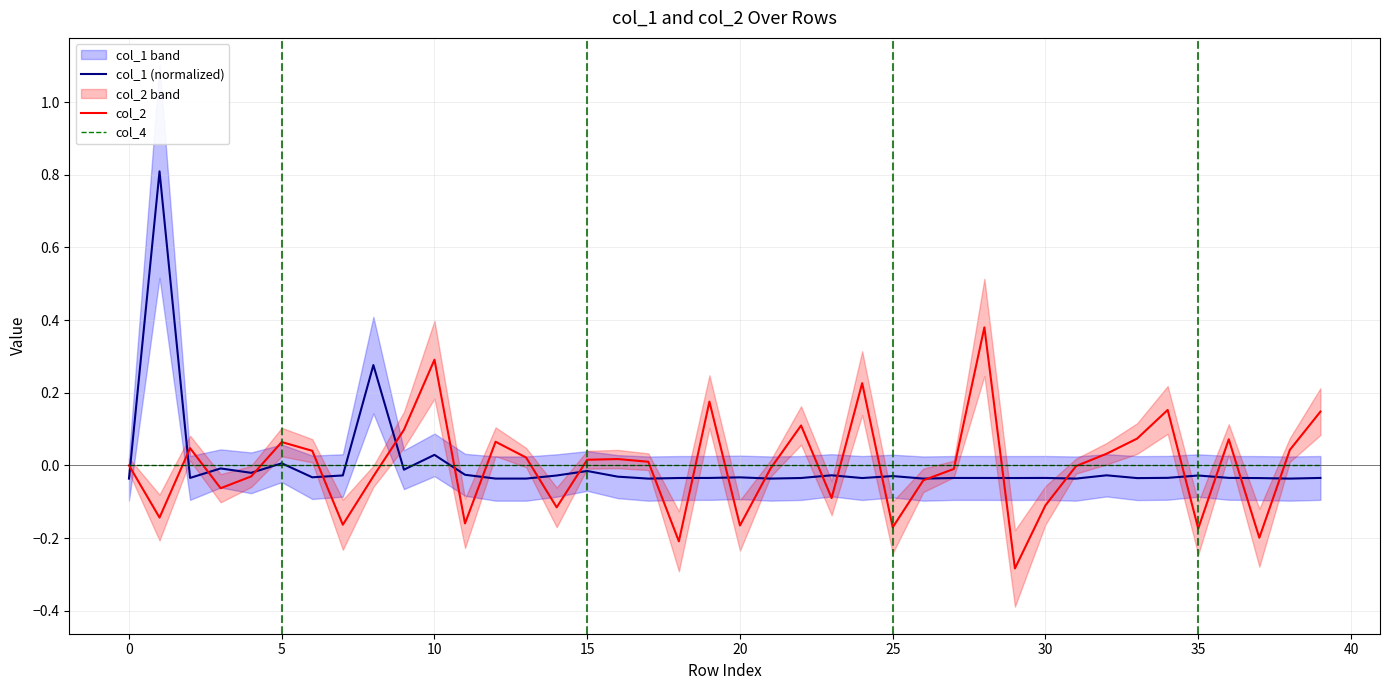

What is the lowest value of the col_2 series?

-0.3